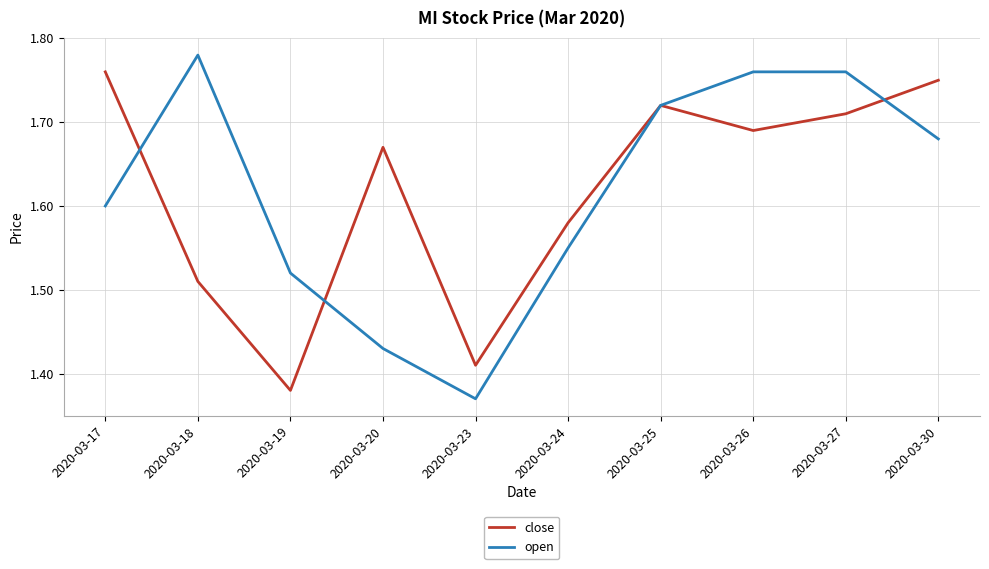

Where is close nearest to the value 1?

2020-03-19